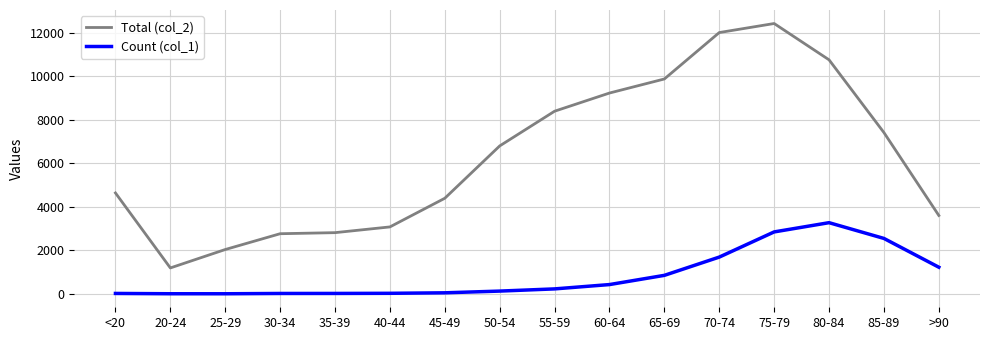

True or false: Count (col_1) and Total (col_2) cross at least once.

False